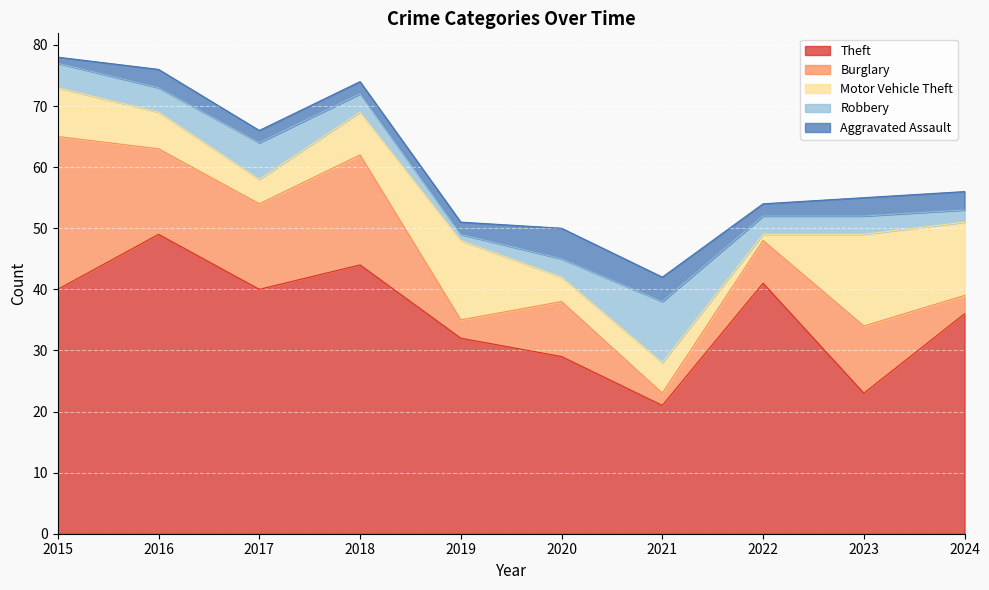

Which category has the lowest value in the Theft series?

2021